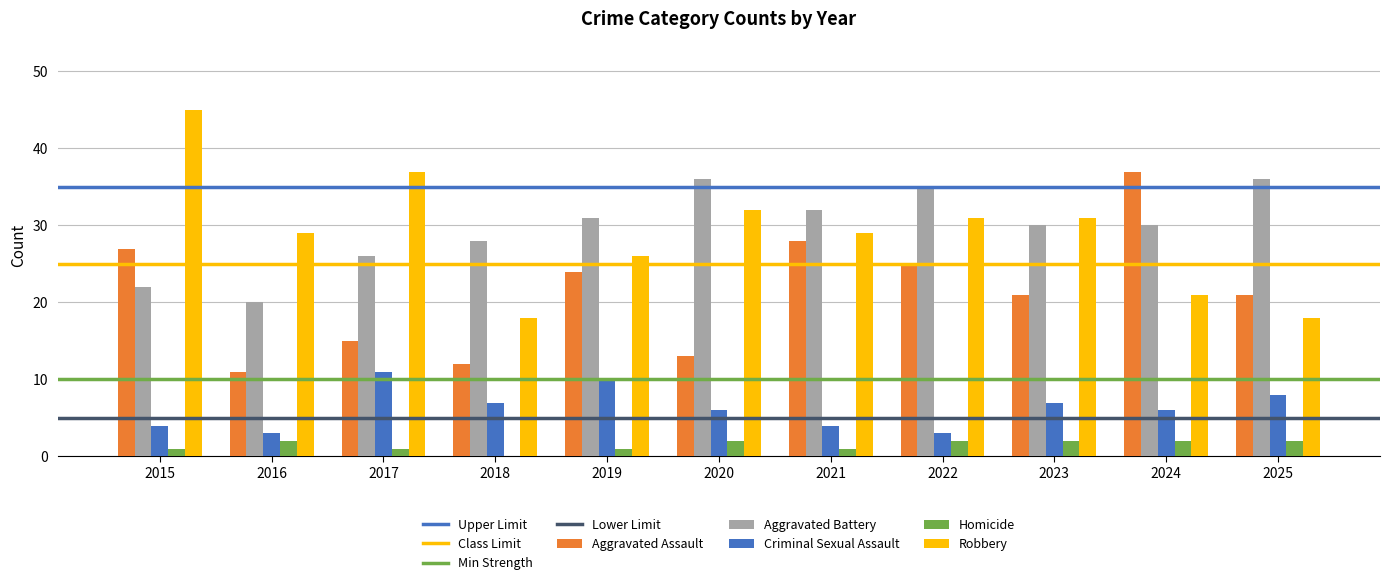

What is the maximum value for Criminal Sexual Assault?

11